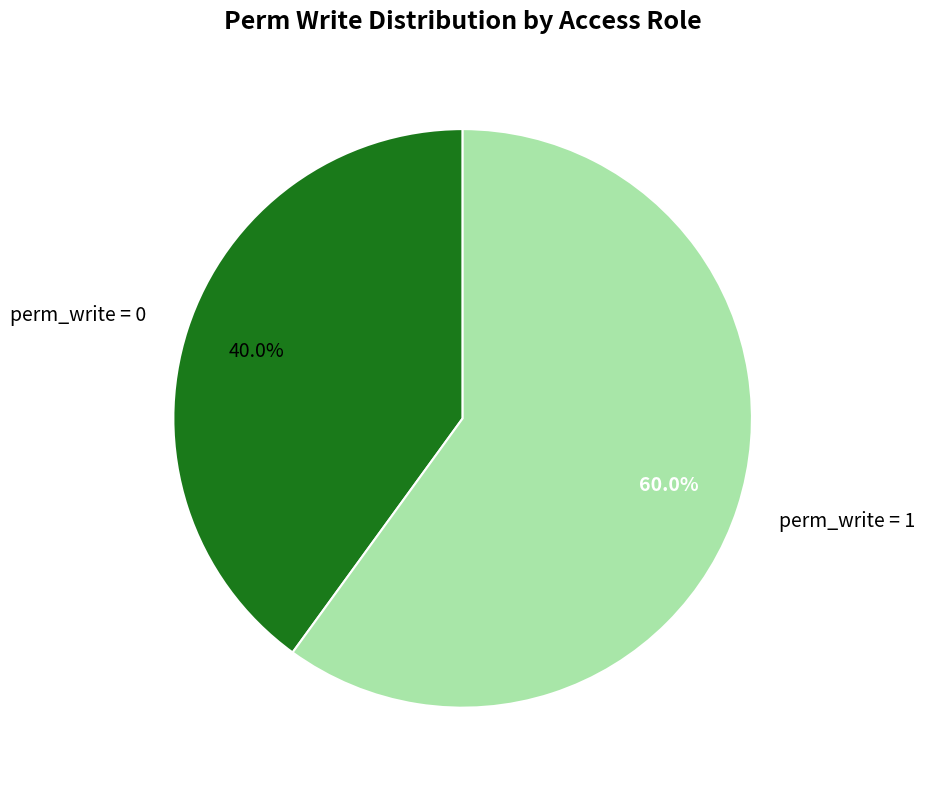

Rank the categories by value from highest to lowest.

perm_write = 1, perm_write = 0